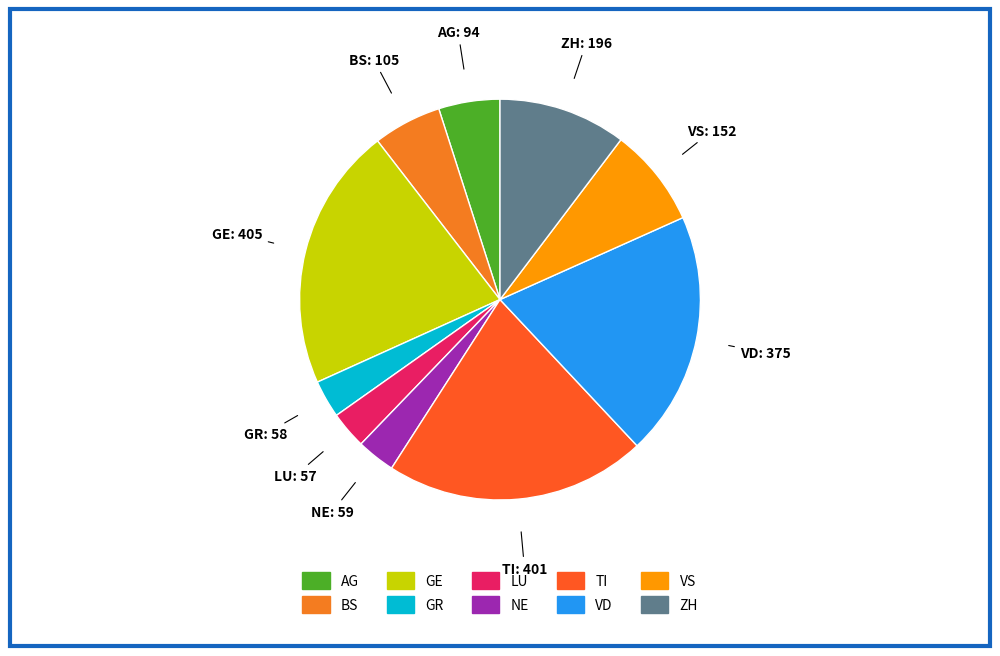

Is the sum of GE and GR greater than half?

No